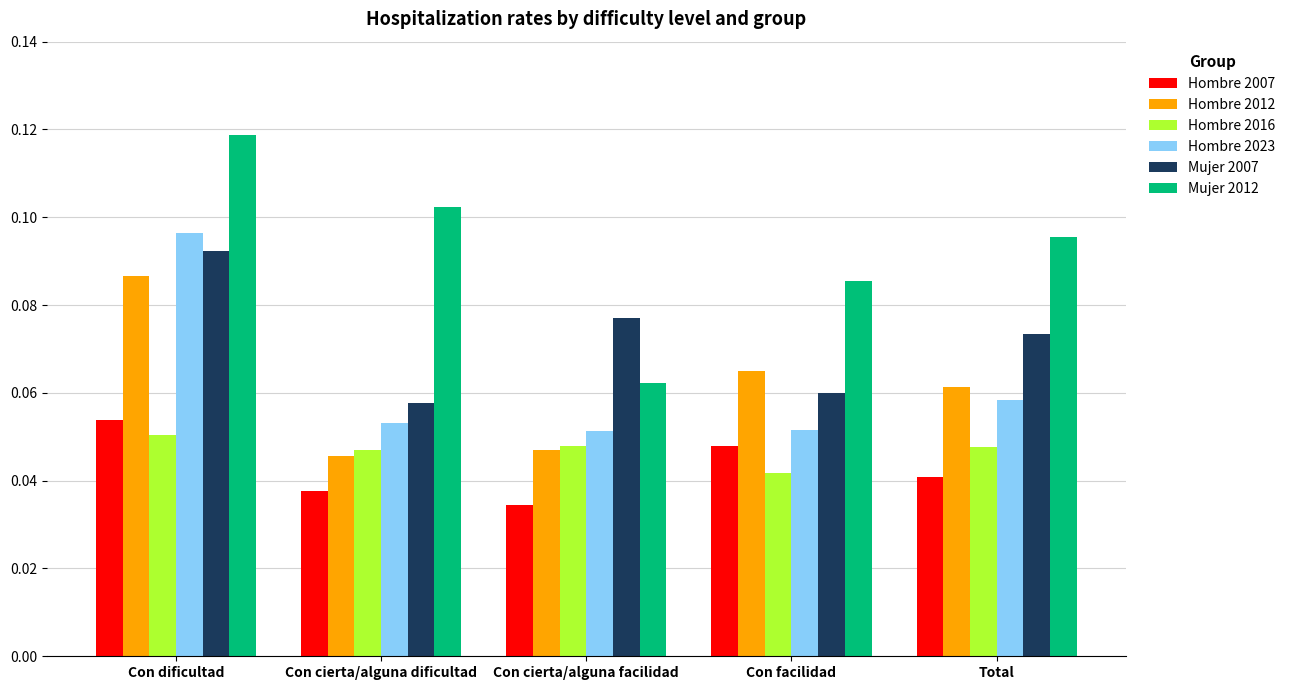

Which series changed the most between Con dificultad and Con cierta/alguna dificultad?

Hombre 2023